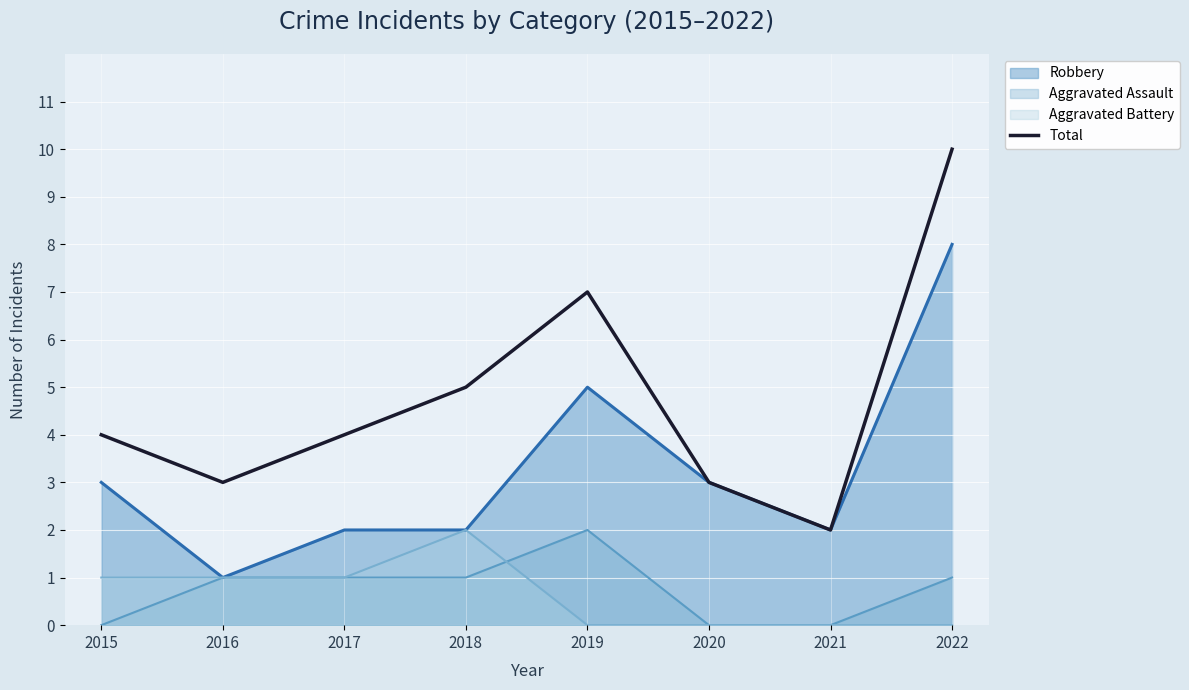

How many lines are shown in the chart?

4